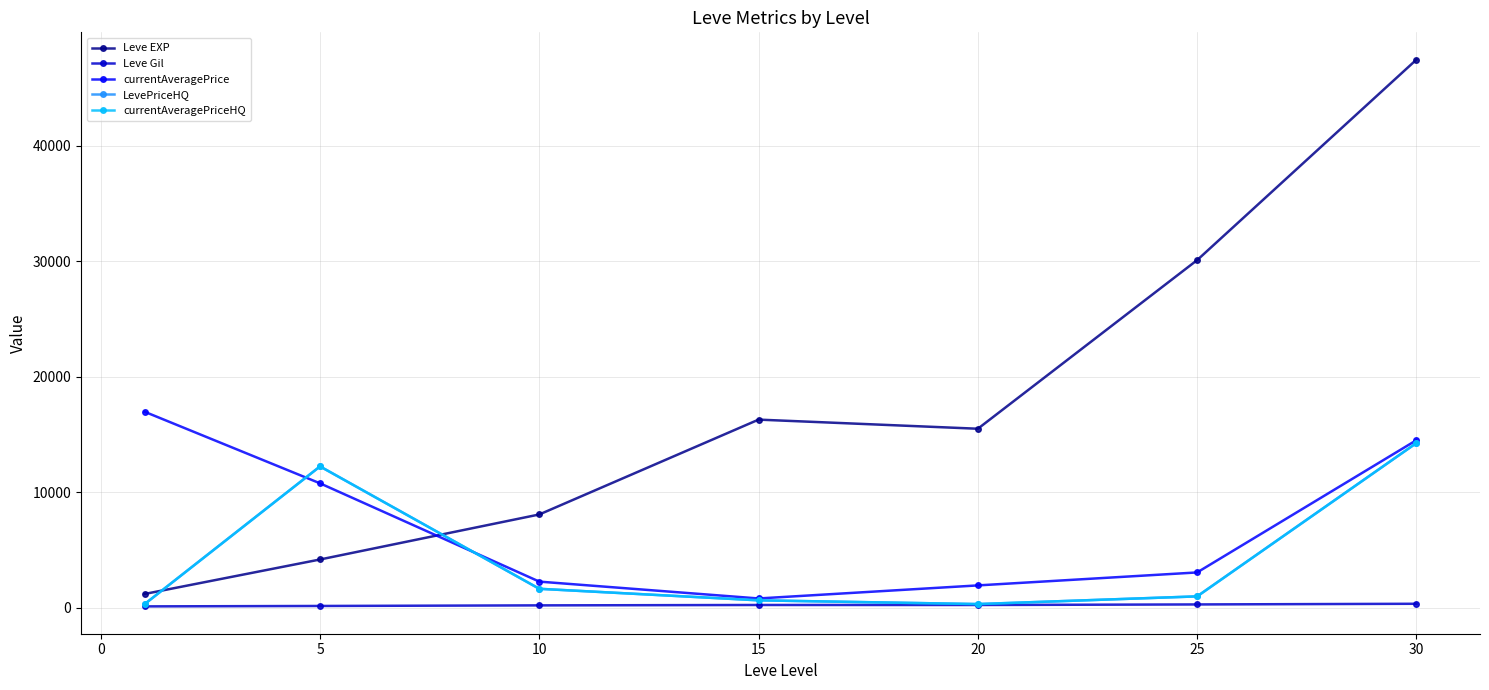

Does the chart have visible grid lines?

Yes